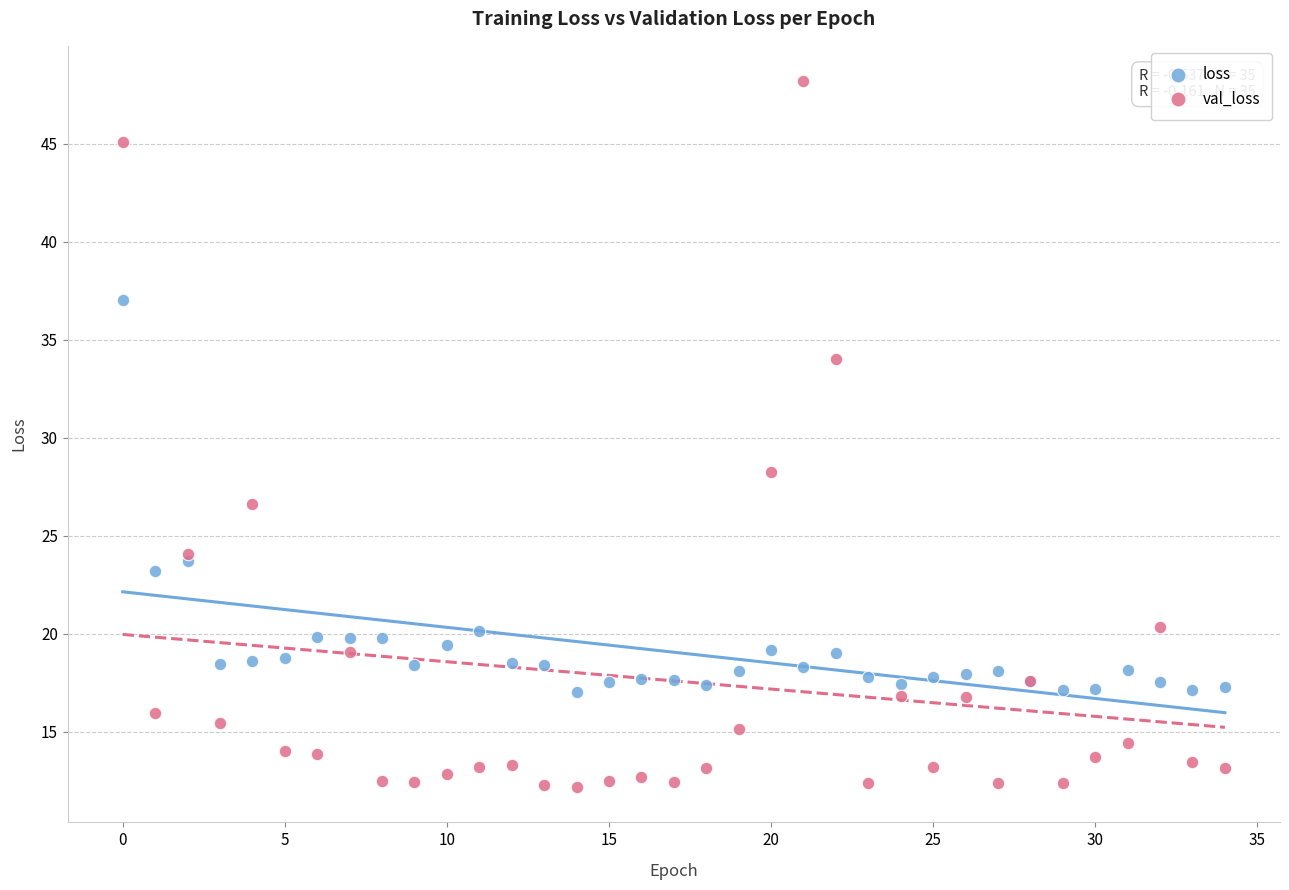

In the val_loss series, what Y value is closest to 30?

28.2